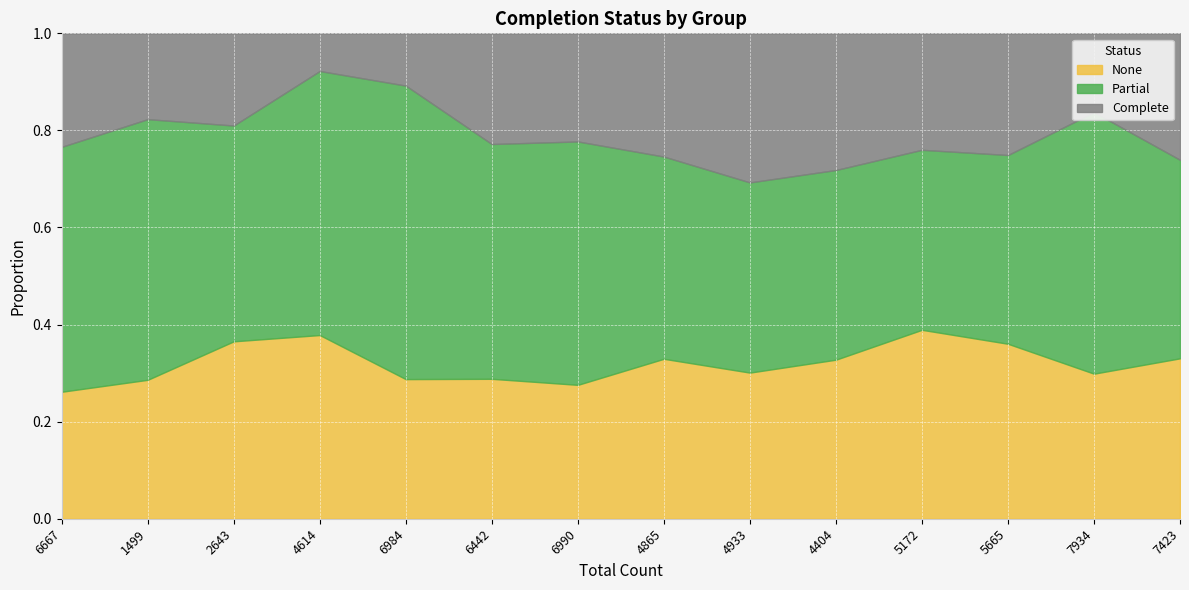

What is the total value across all series at 4865?

1.0